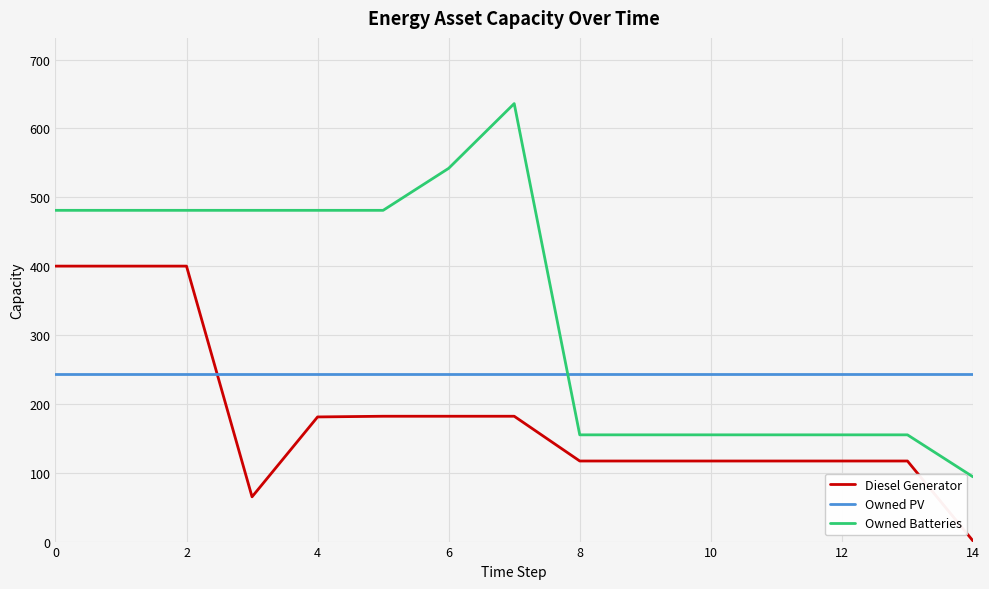

Which series ends up on top after the final intersection of Owned PV and Diesel Generator?

Owned PV